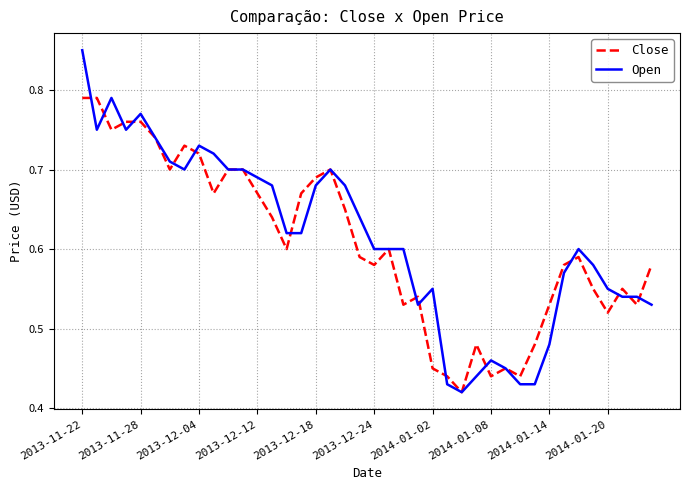

Which series has the widest spread of values?

Open